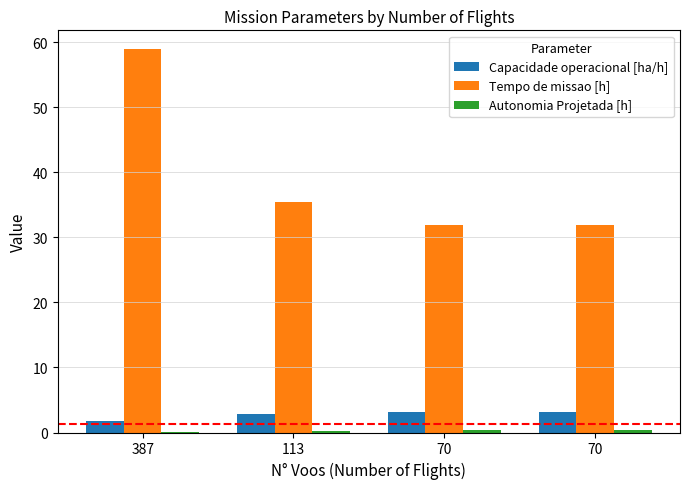

List the labels in order of Autonomia Projetada [h] value, smallest first.

387, 113, 70, 70